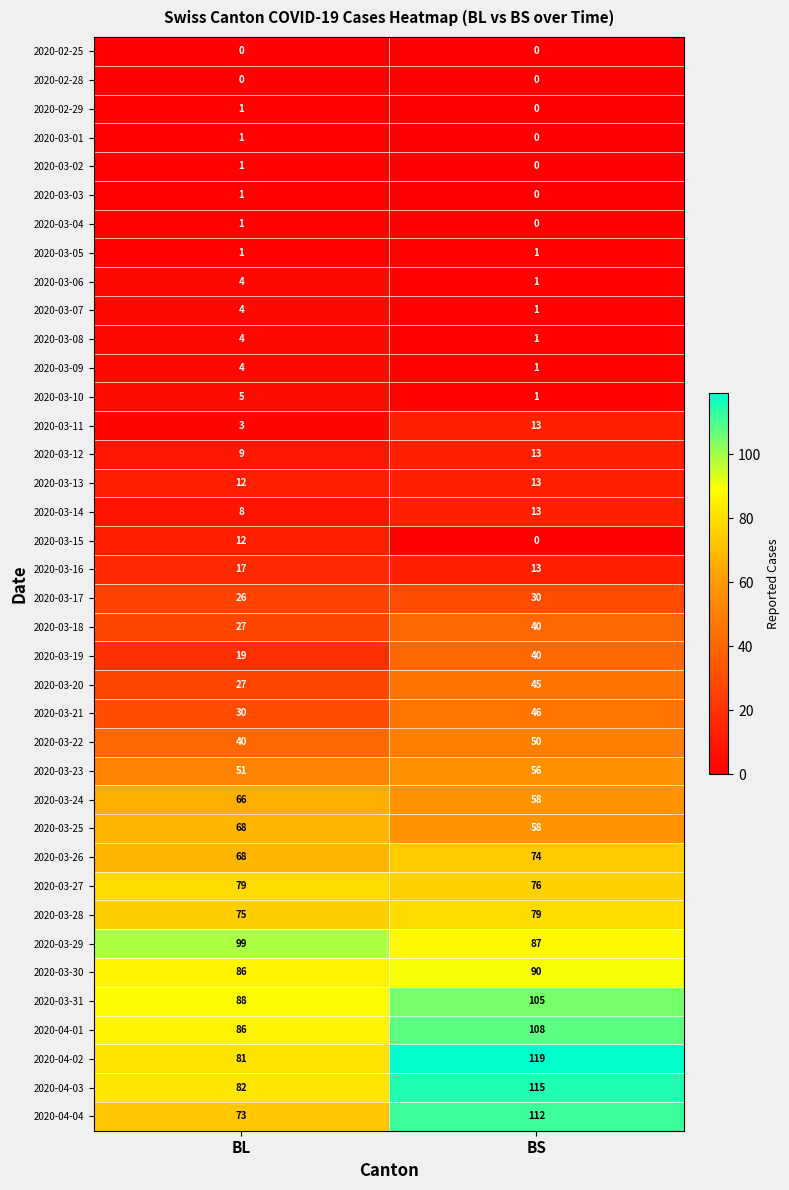

What is the approximate value of 2020-03-28 at BS?

79